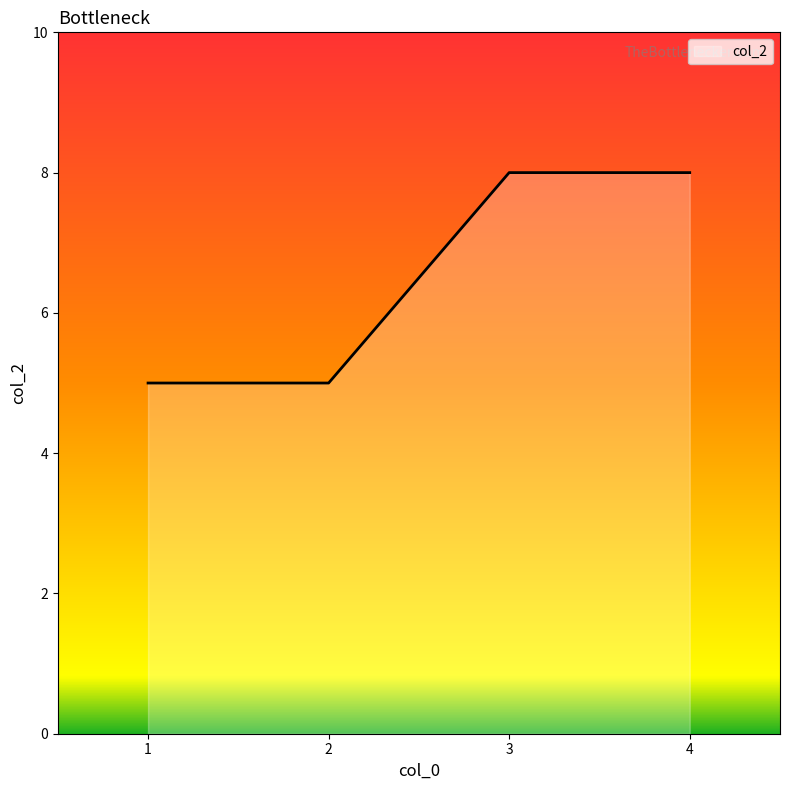

Does the chart have visible grid lines?

No